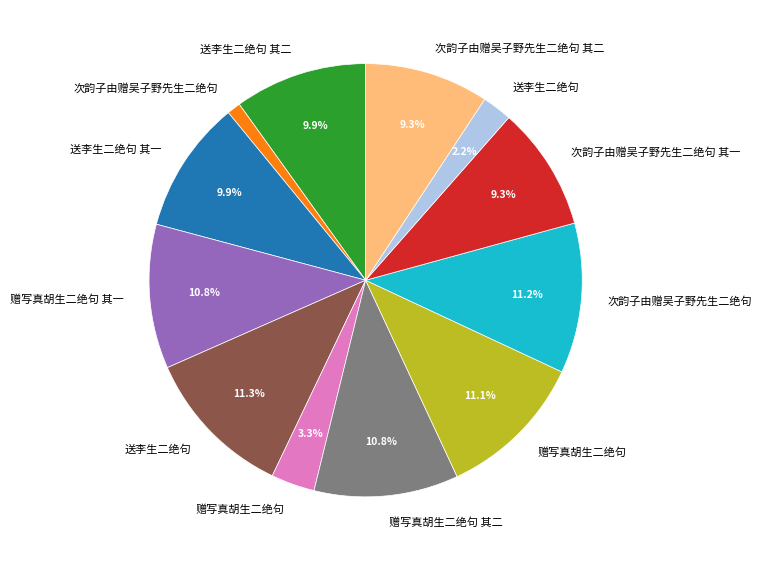

Does any single category account for the majority?

No